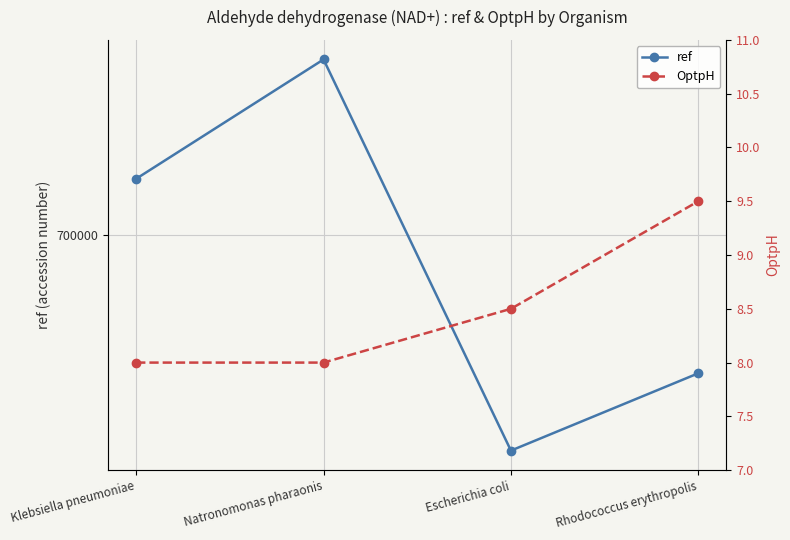

Between Klebsiella pneumoniae and Natronomonas pharaonis, which series saw the biggest shift?

ref